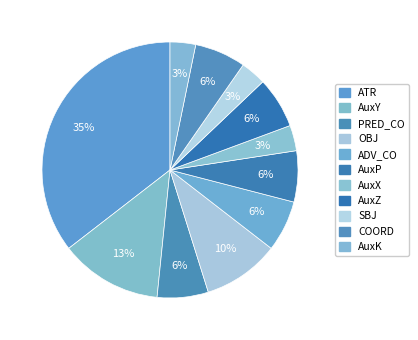

True or false: PRED_CO accounts for 19% of the total.

False